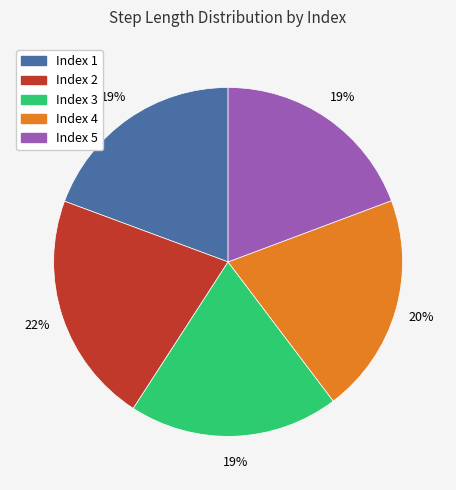

To the nearest percent, what is the average slice percentage?

20%